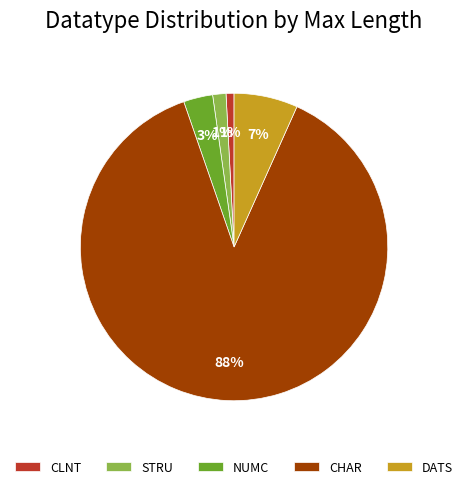

To the nearest percent, what is the difference between the STRU and NUMC slice percentages?

2%